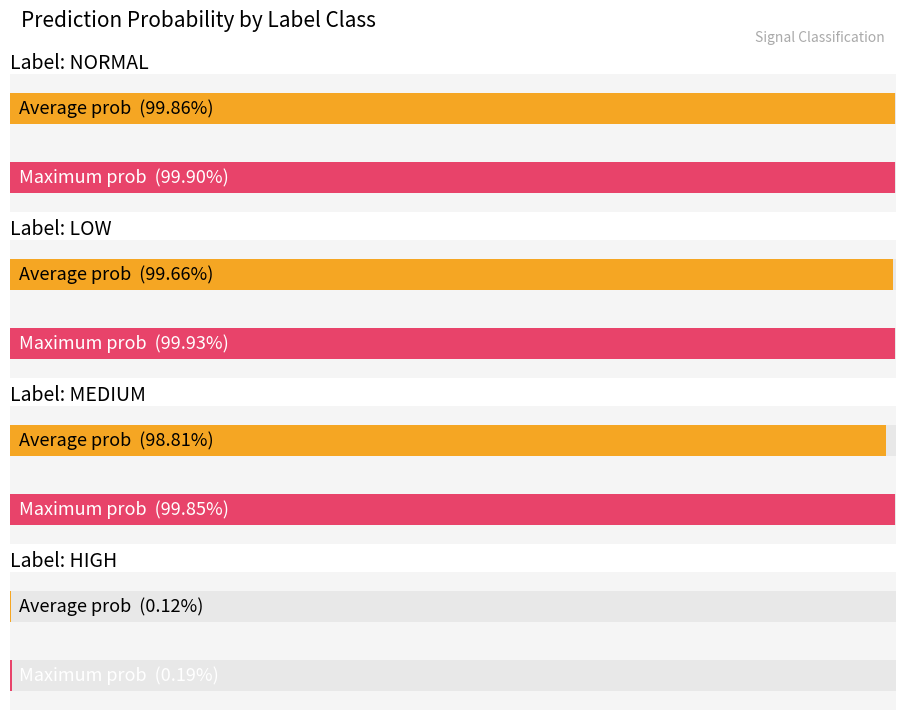

True or false: high has a value of 0.0 at high.

True